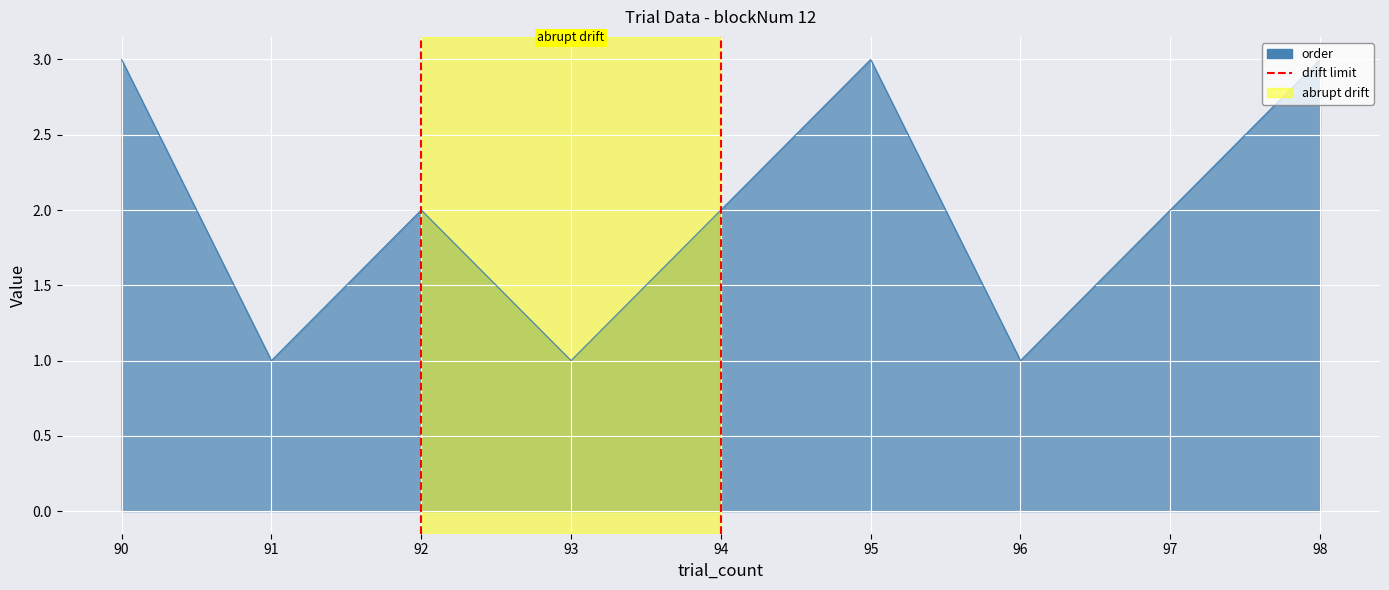

Is it true that the value at 92 is 0?

False